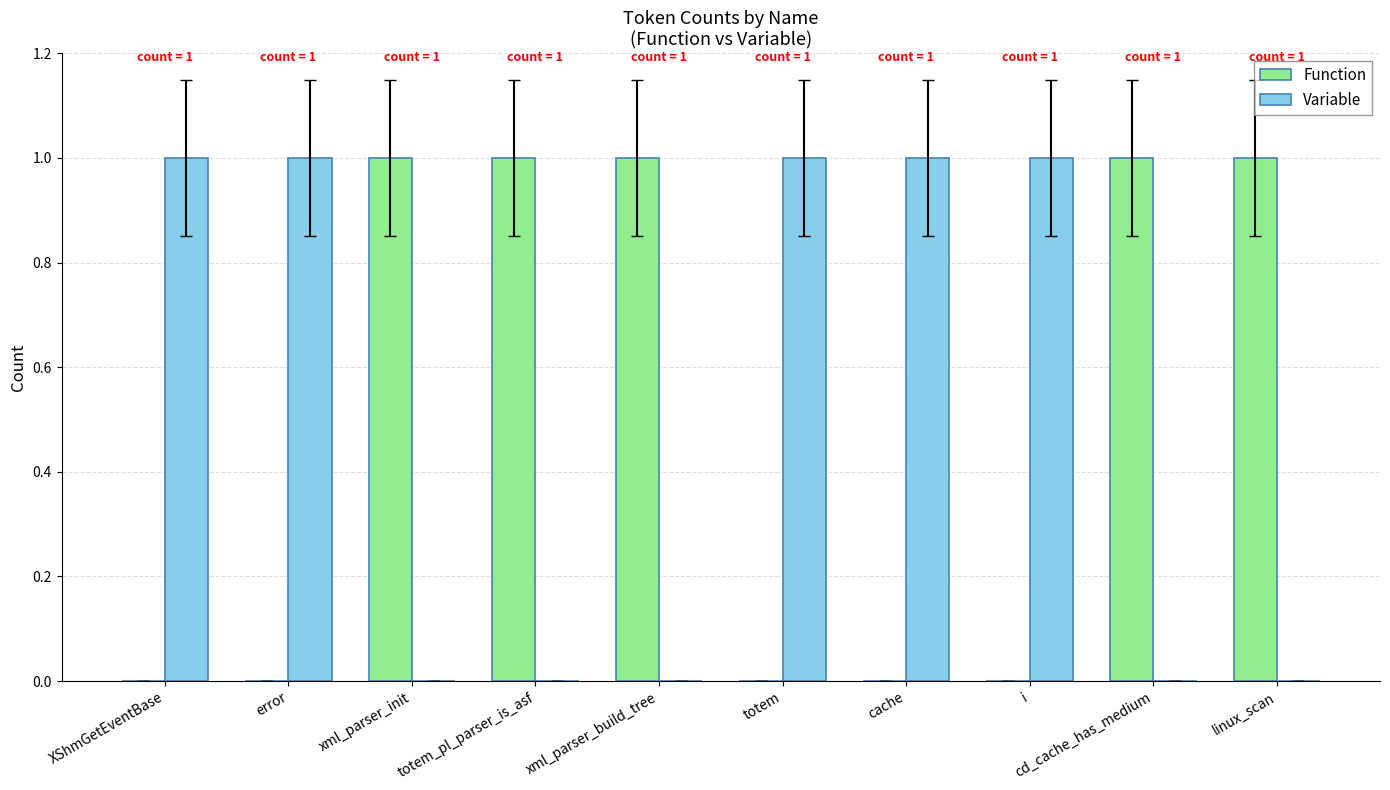

What is the spread (max minus min) of values at xml_parser_build_tree?

1